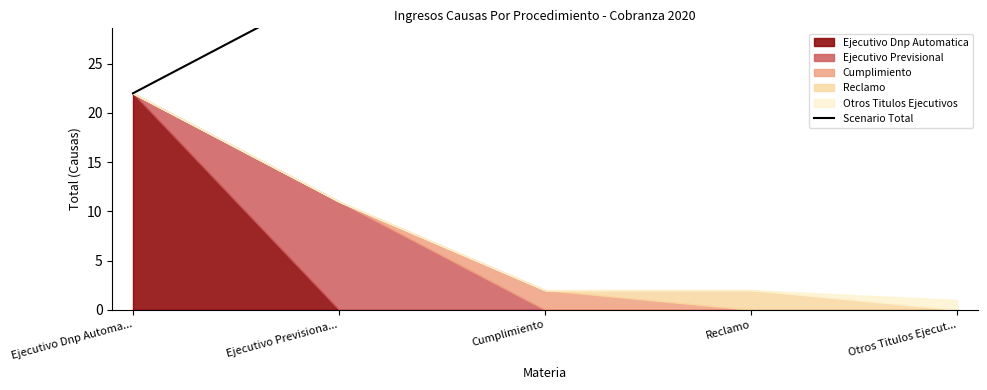

What is the average value?

33